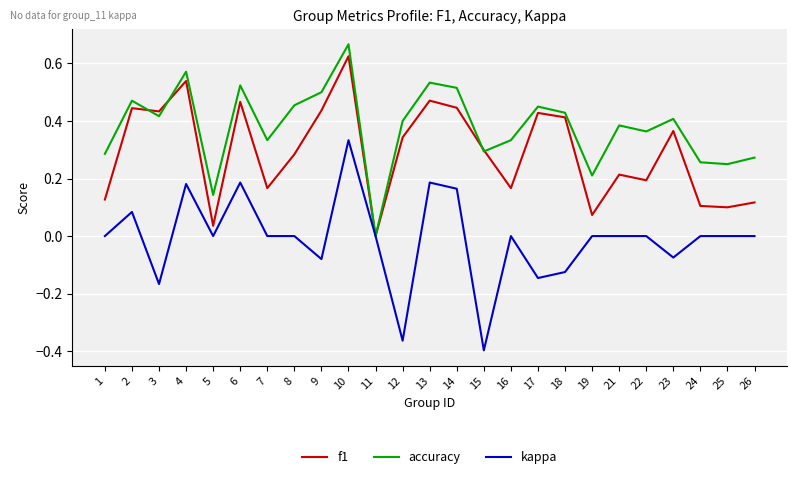

Which series has the widest spread of values?

kappa